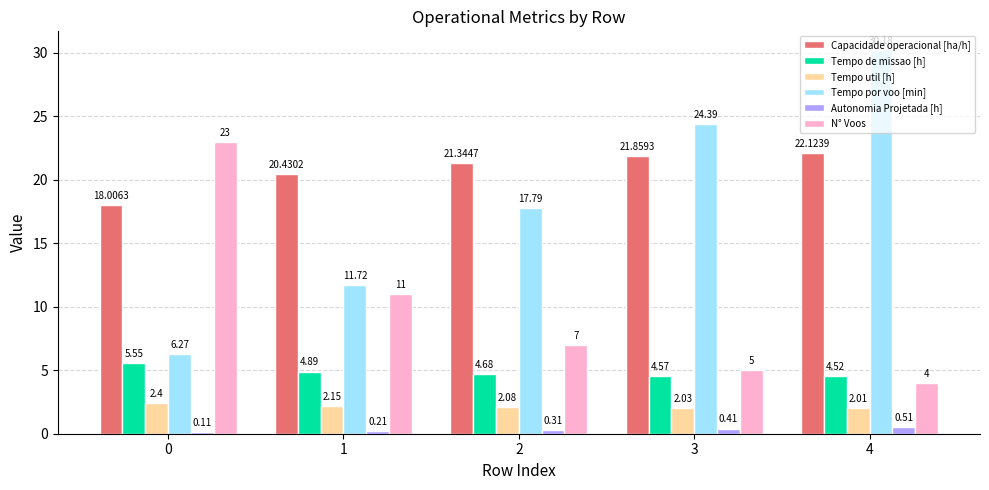

Does the chart contain stacked bars?

No